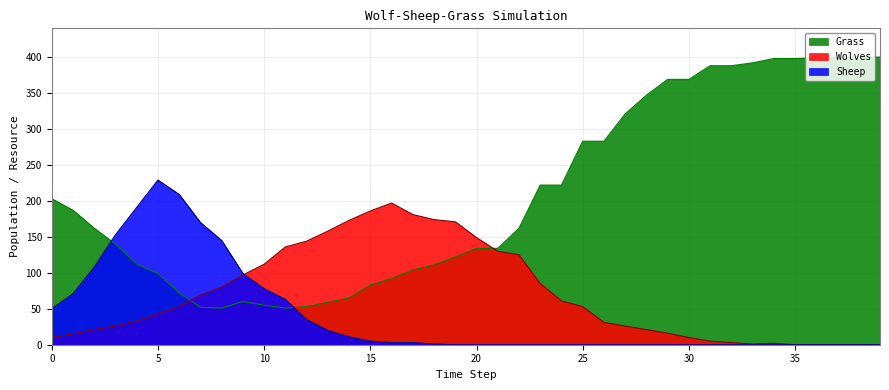

What are all the series names shown in the legend?

Grass, Wolves, Sheep